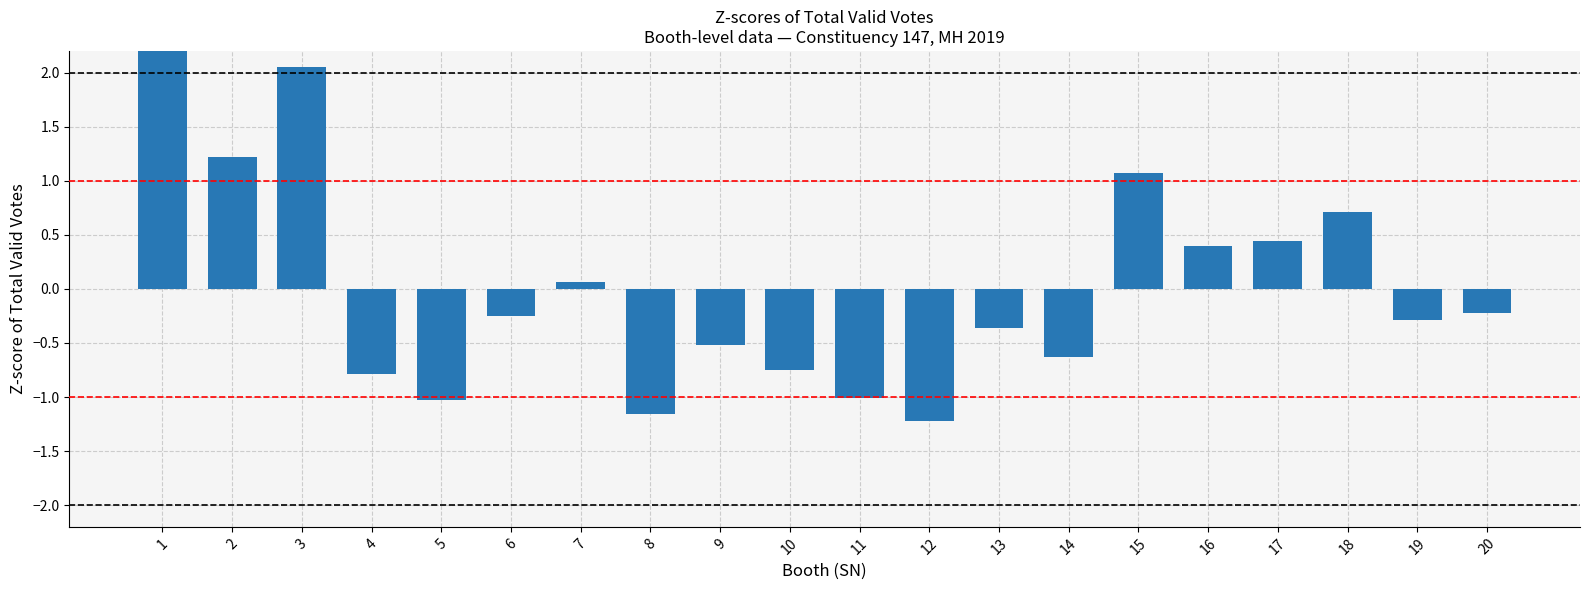

What is the value of the 8th bar from the left?

-1.2